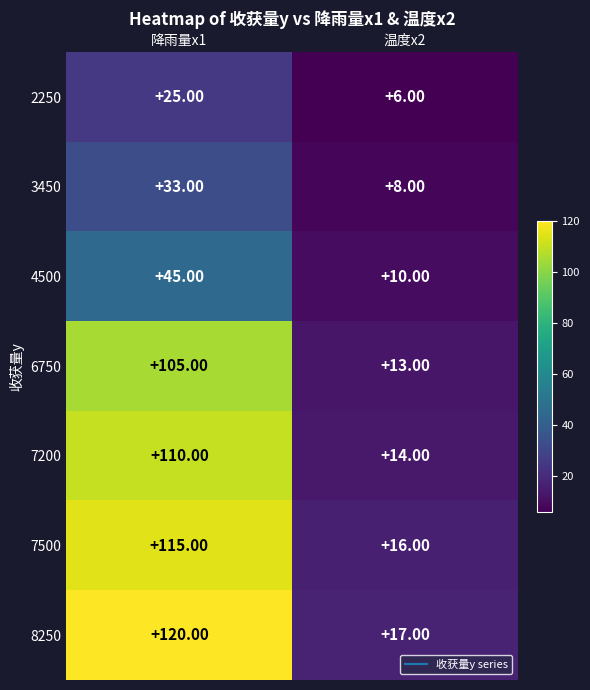

What is the sum of all 2250 values?

31